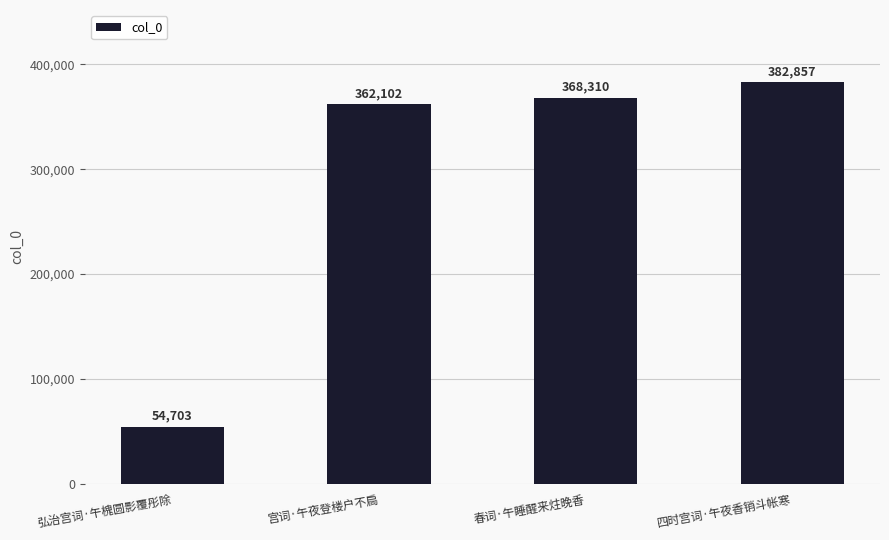

What is the value of the 2nd bar from the left?

362102